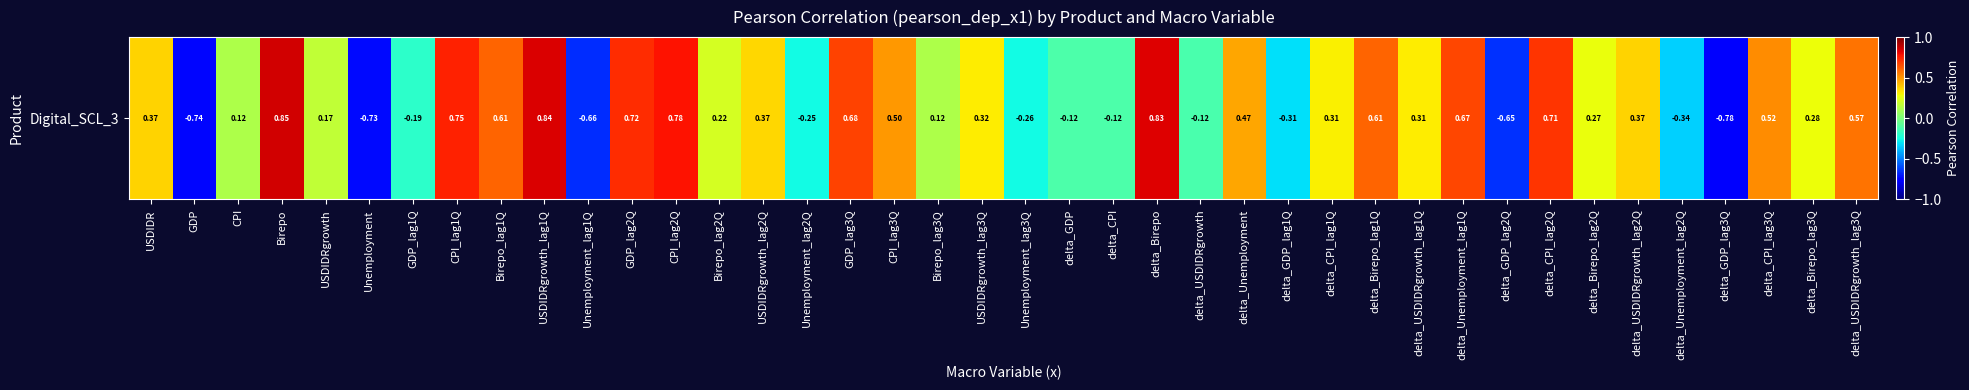

How many series are shown in this chart?

1